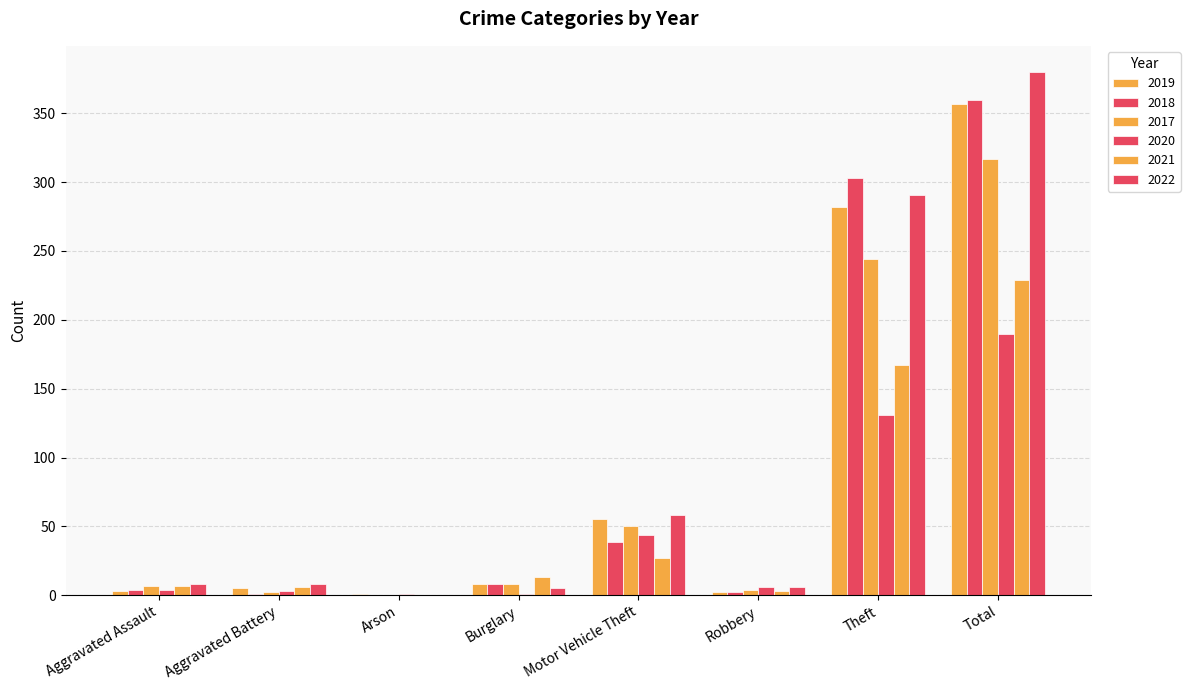

What position from the right is Burglary?

5